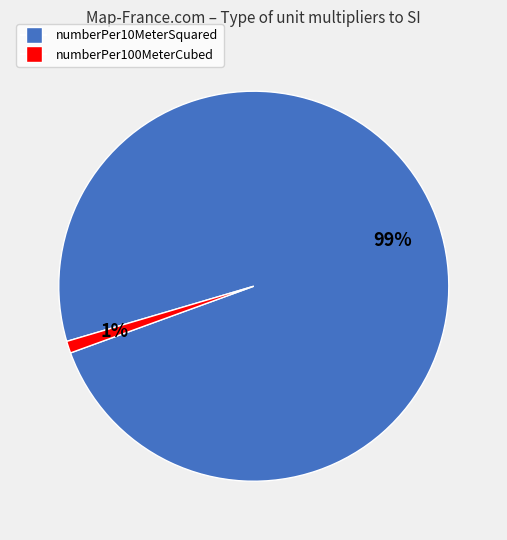

Do numberPer100MeterCubed and numberPer10MeterSquared together represent more than half of the pie?

Yes